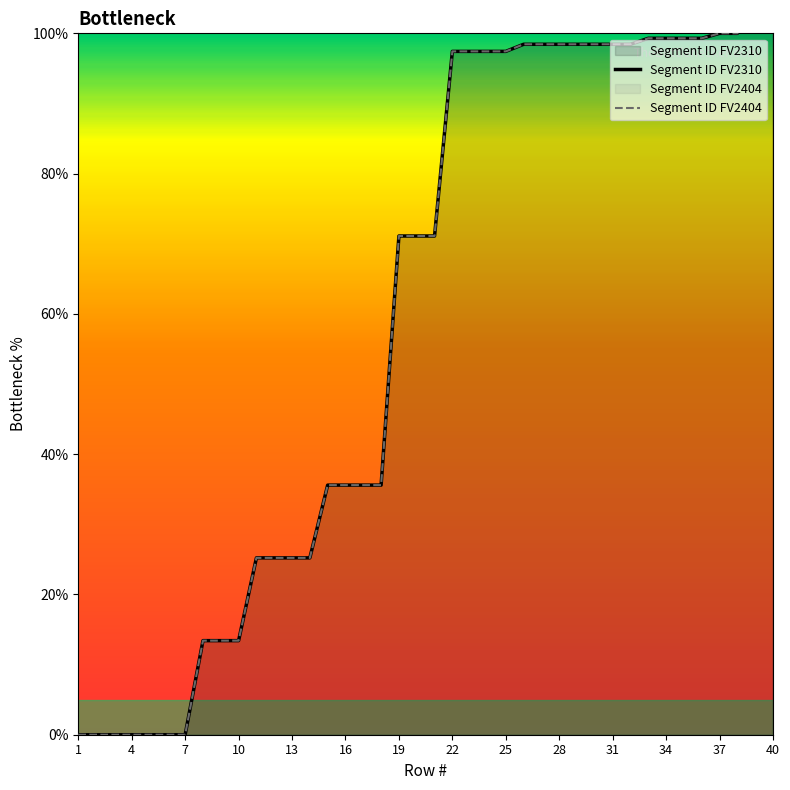

Is it true that Segment ID FV2310 equals 174.5 at 28?

False